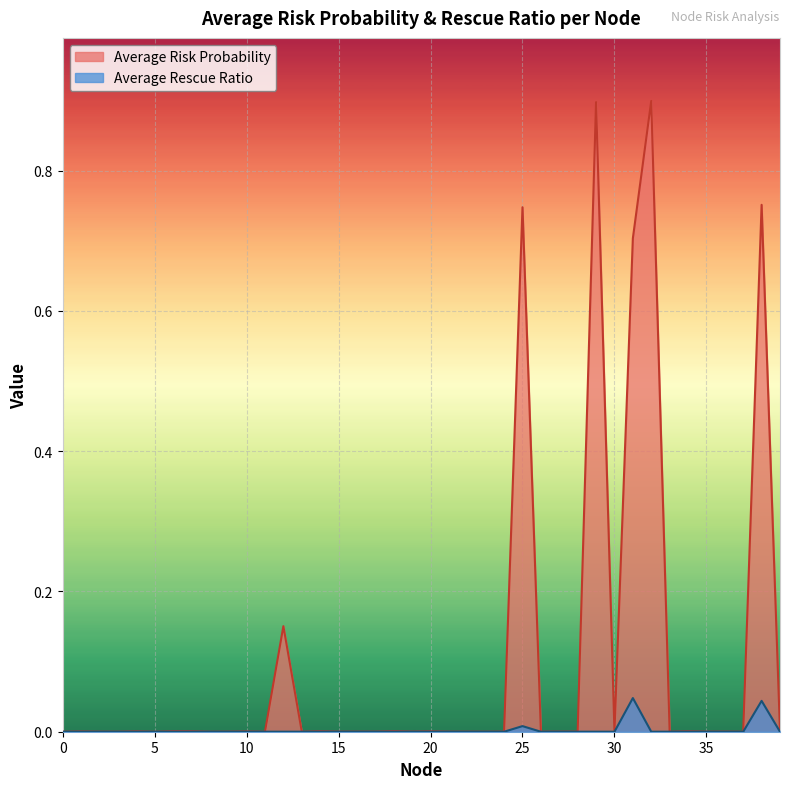

Reading right to left, list all the values displayed in this chart.

Average Risk Probability: 39=0.0	38=0.8	37=0.0	36=0.0	35=0.0	34=0.0	33=0.0	32=0.9	31=0.7	30=0.0	29=0.9	28=0.0	27=0.0	26=0.0	25=0.7	24=0.0	23=0.0	22=0.0	21=0.0	20=0.0	19=0.0	18=0.0	17=0.0	16=0.0	15=0.0	14=0.0	13=0.0	12=0.2	11=0.0	10=0.0	9=0.0	8=0.0	7=0.0	6=0.0	5=0.0	4=0.0	3=0.0	2=0.0	1=0.0	0=0.0
Average Rescue Ratio: 39=0.0	38=0.0	37=0.0	36=0.0	35=0.0	34=0.0	33=0.0	32=0.0	31=0.0	30=0.0	29=0.0	28=0.0	27=0.0	26=0.0	25=0.0	24=0.0	23=0.0	22=0.0	21=0.0	20=0.0	19=0.0	18=0.0	17=0.0	16=0.0	15=0.0	14=0.0	13=0.0	12=0.0	11=0.0	10=0.0	9=0.0	8=0.0	7=0.0	6=0.0	5=0.0	4=0.0	3=0.0	2=0.0	1=0.0	0=0.0